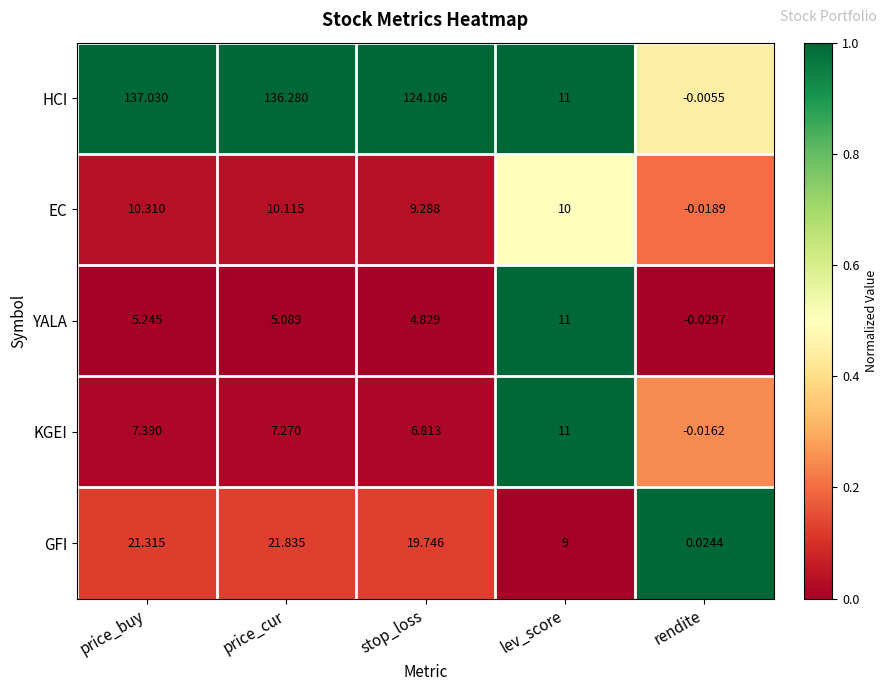

List the labels in order of EC value, smallest first.

rendite, stop_loss, lev_score, price_cur, price_buy